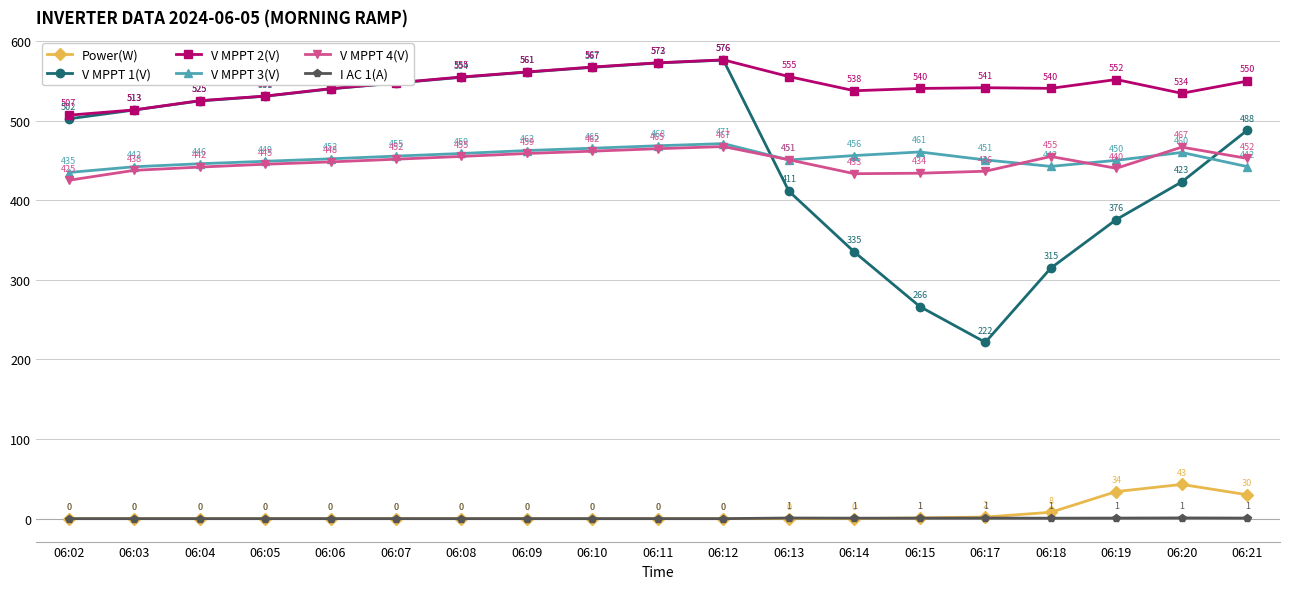

True or false: V MPPT 4(V) and Power(W) cross at least once.

False